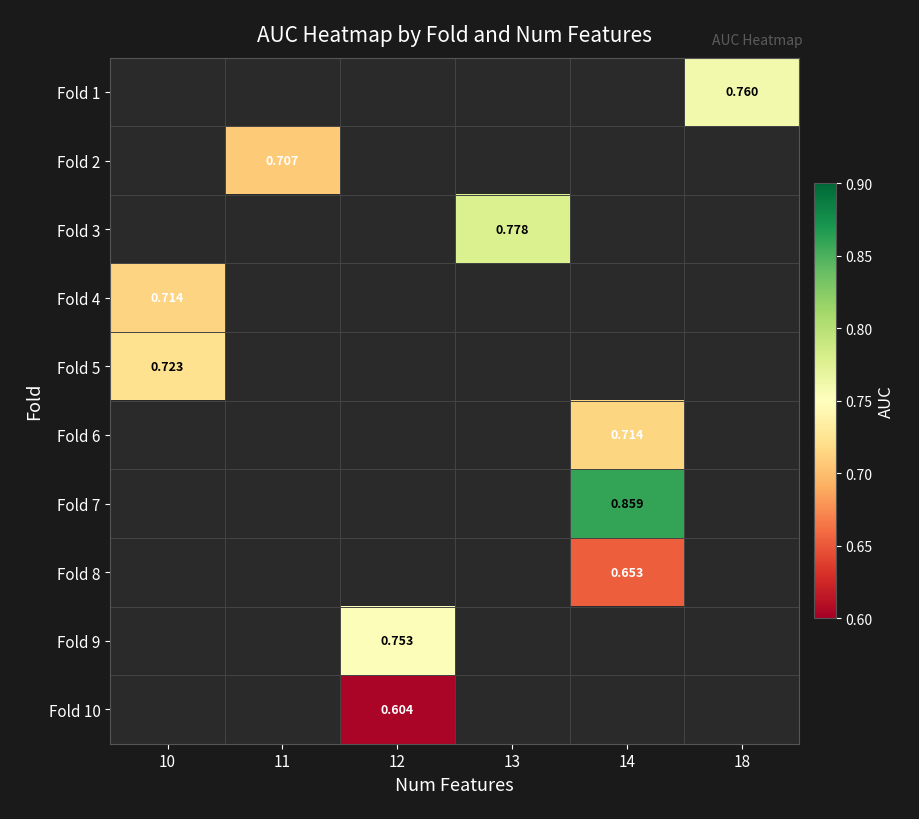

Is the value of Fold 6 at 12 greater than the value of Fold 4 at 18?

No